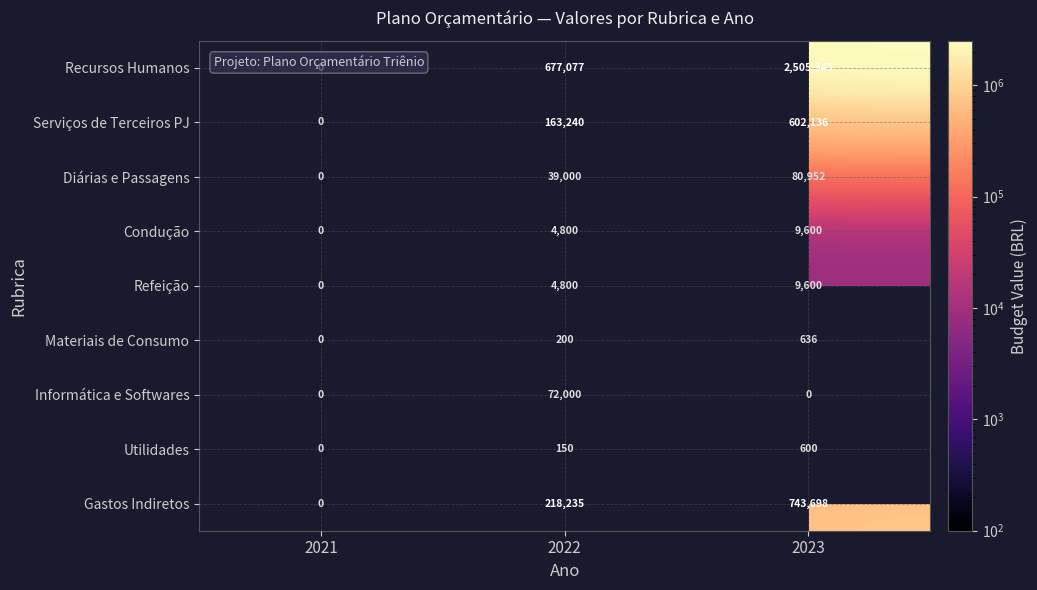

The value of Recursos Humanos at 2023 is 2505343. True or false?

True